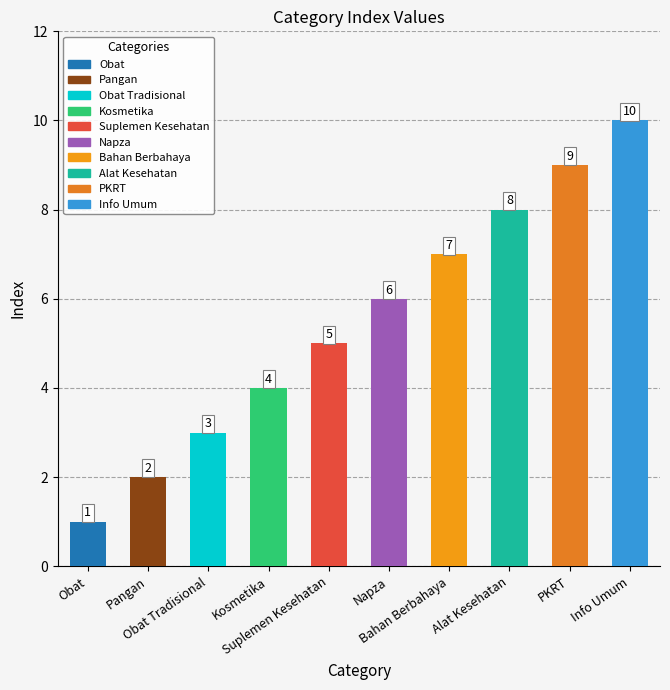

Between Obat and PKRT, which is larger?

PKRT